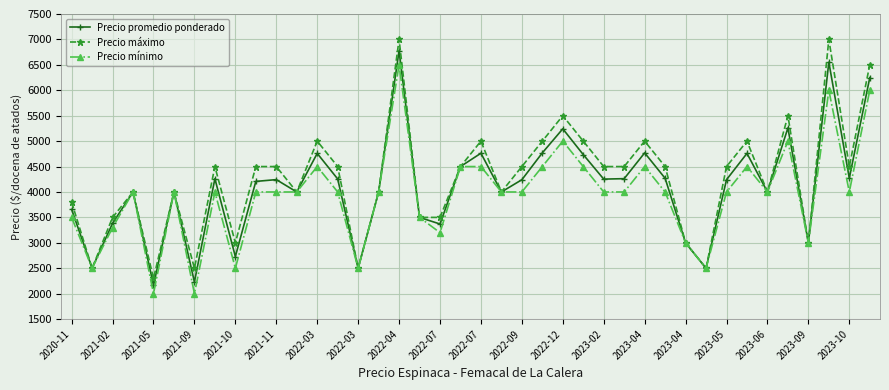

In Precio promedio ponderado, how many points are higher than both neighbors (excluding endpoints)?

12